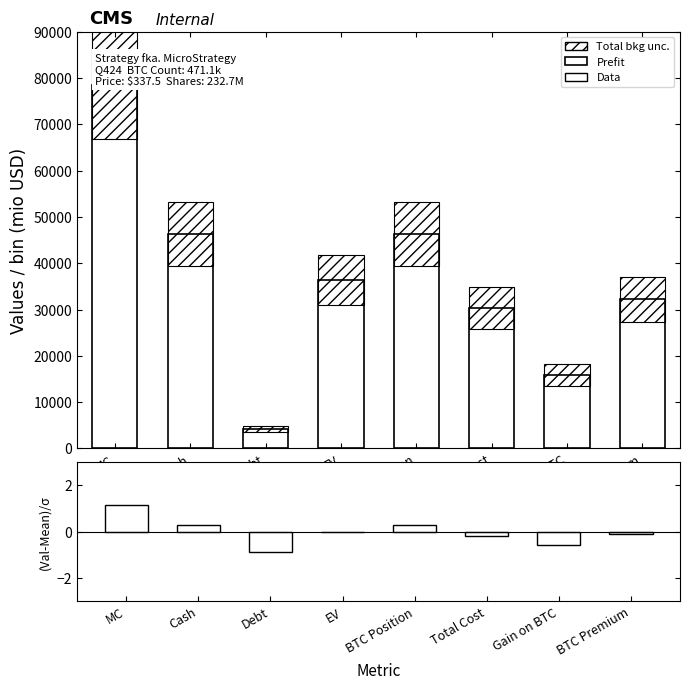

What position from the right is EV?

5